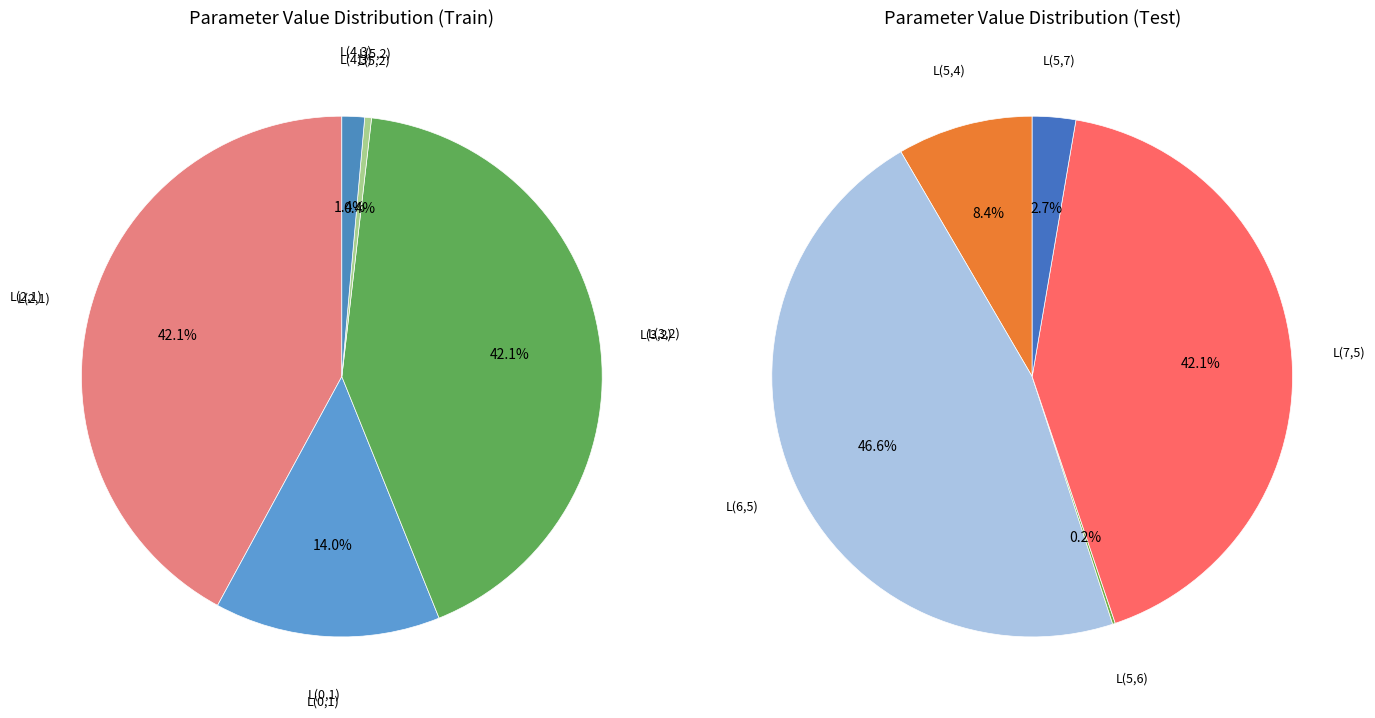

Do L(5,2) and L(4,3) together represent more than half of the pie?

No